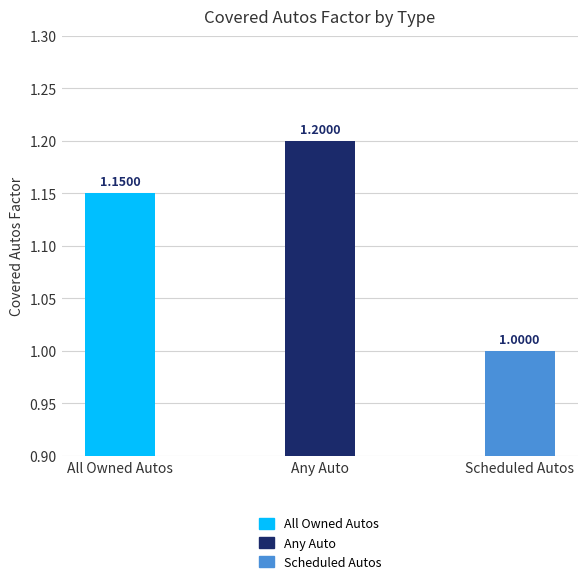

What is the sum of the values at Any Auto and Scheduled Autos?

2.2